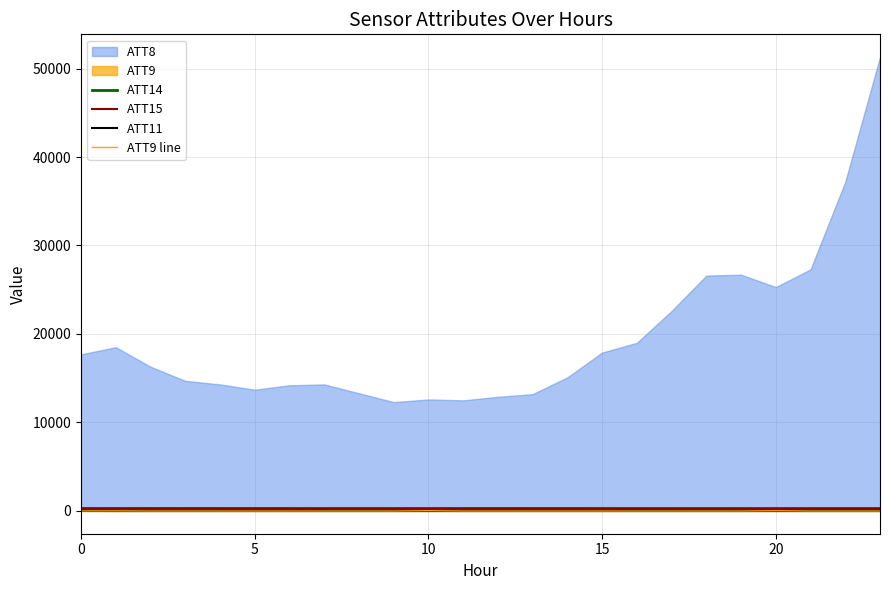

The ATT14 series shows 268.1 at 0. True or false?

True